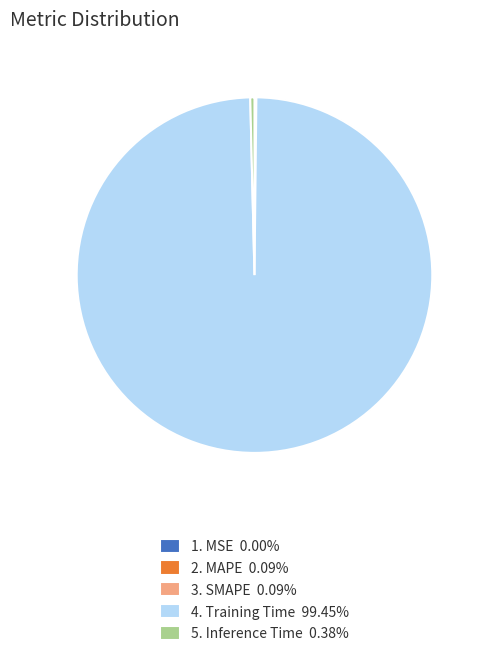

Does any single category account for the majority?

Yes